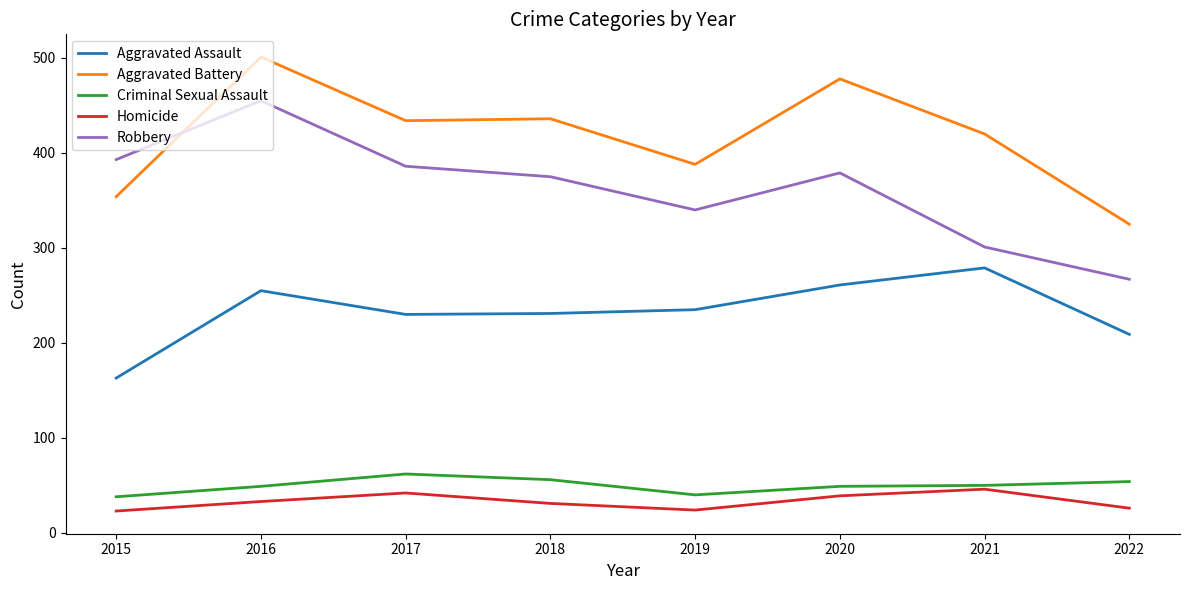

What is the minimum value for Aggravated Battery?

325